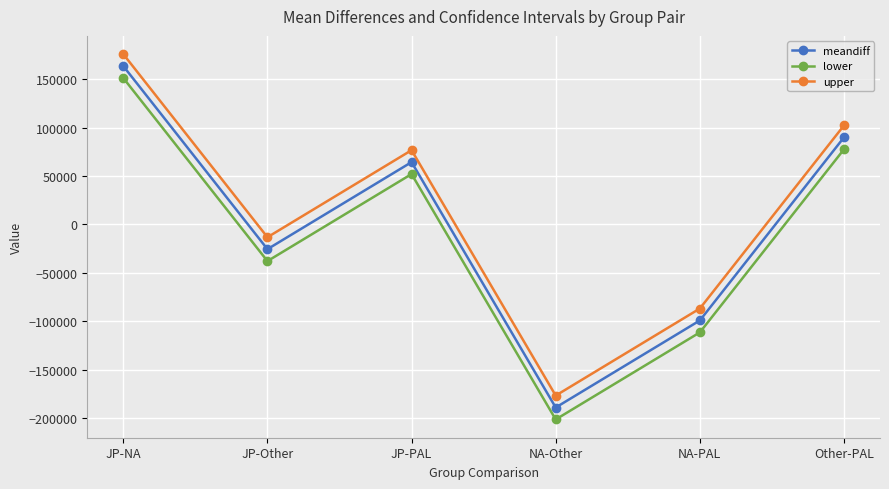

How many data points in meandiff are less than 64421?

3